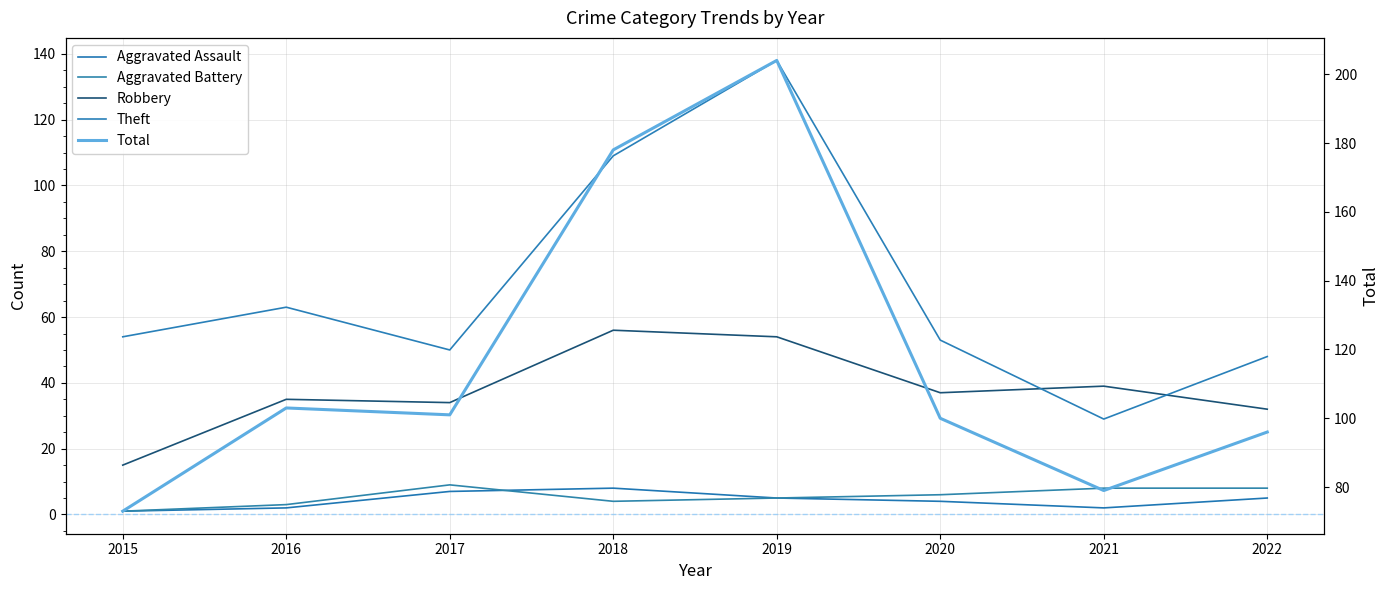

Which category has the highest value in the Total series?

2019